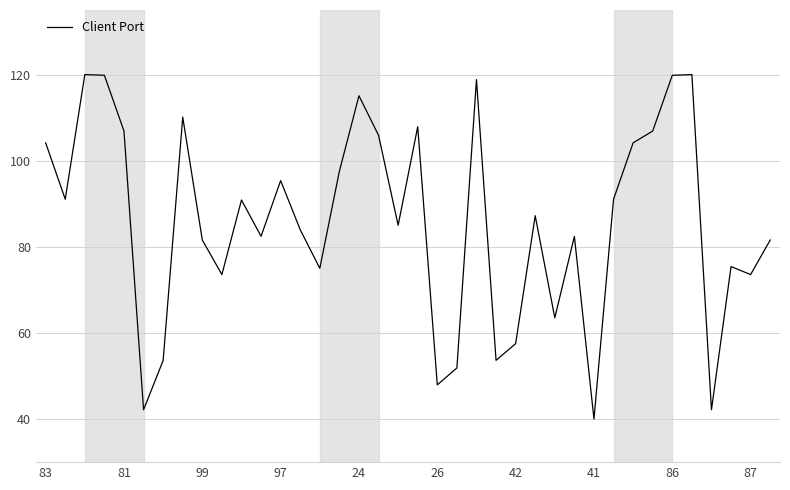

What is the greatest value displayed?

120.0